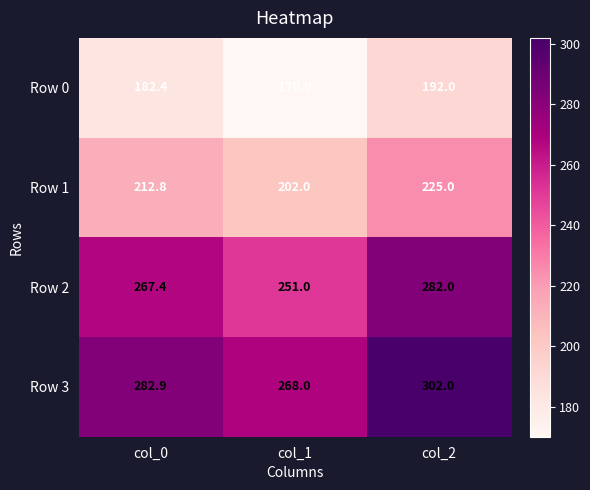

List the labels in order of Row 1 value, largest first.

col_2, col_0, col_1